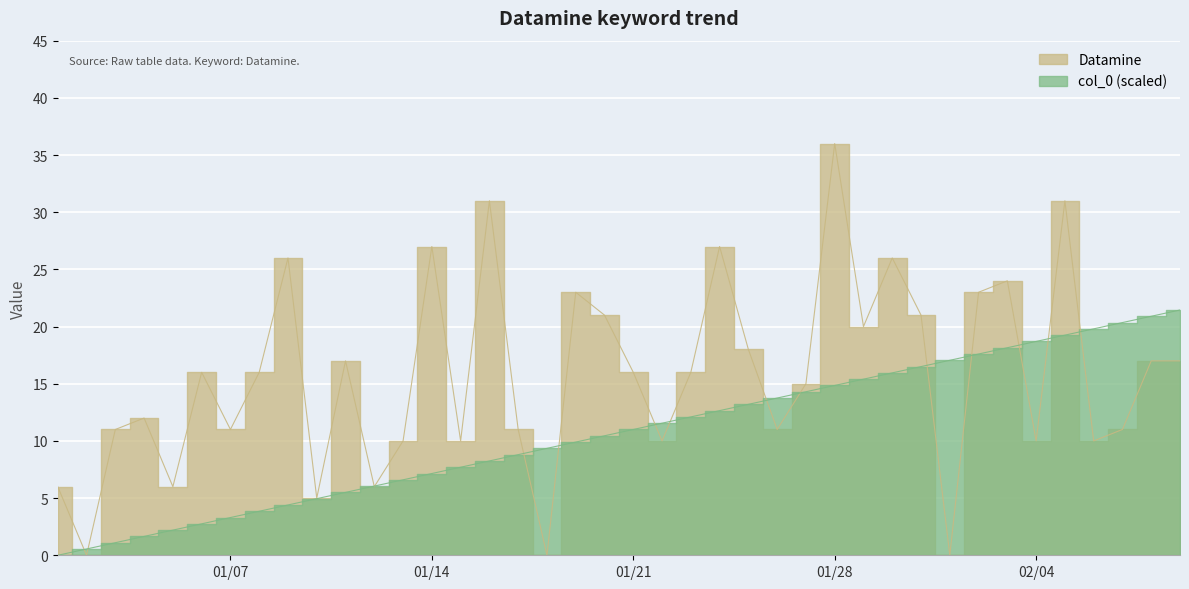

At which category does Datamine reach its first local valley?

2020/01/02